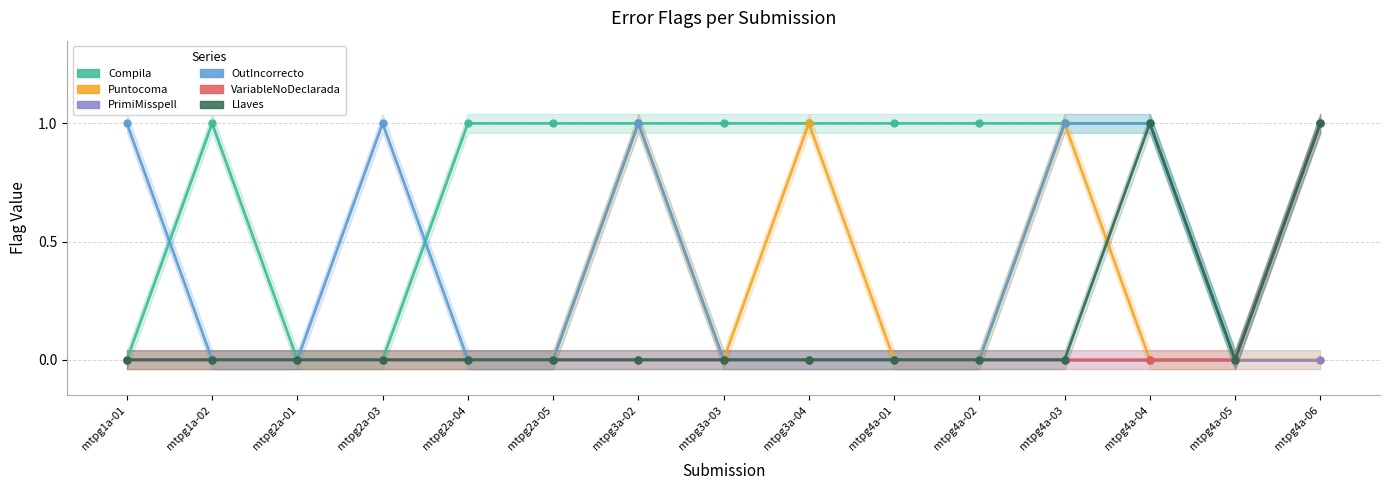

Is it true that PrimiMisspell equals 0 at mtpg2a-03?

True